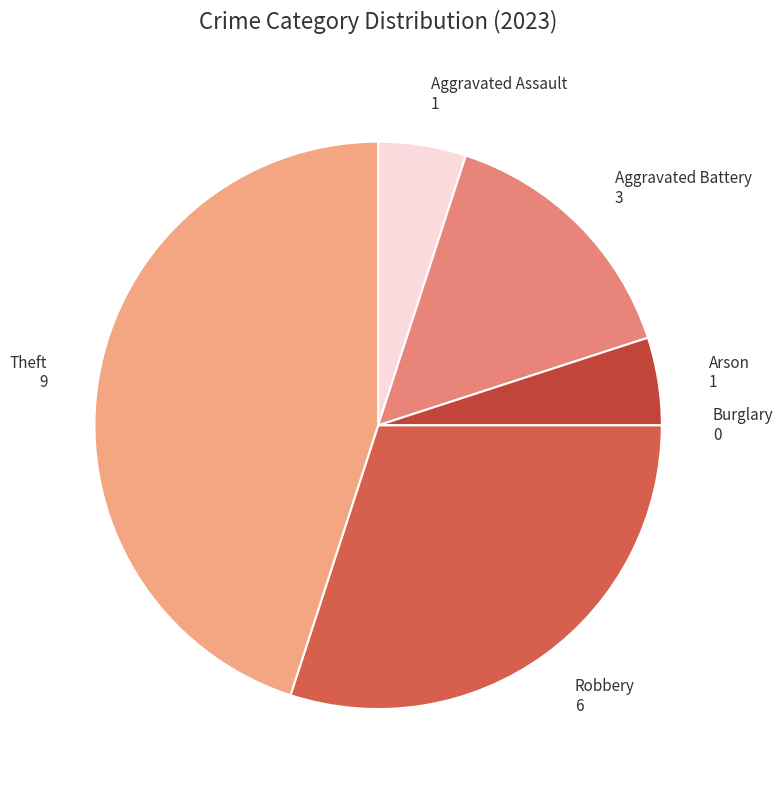

Is there any slice that represents more than half of the pie?

No